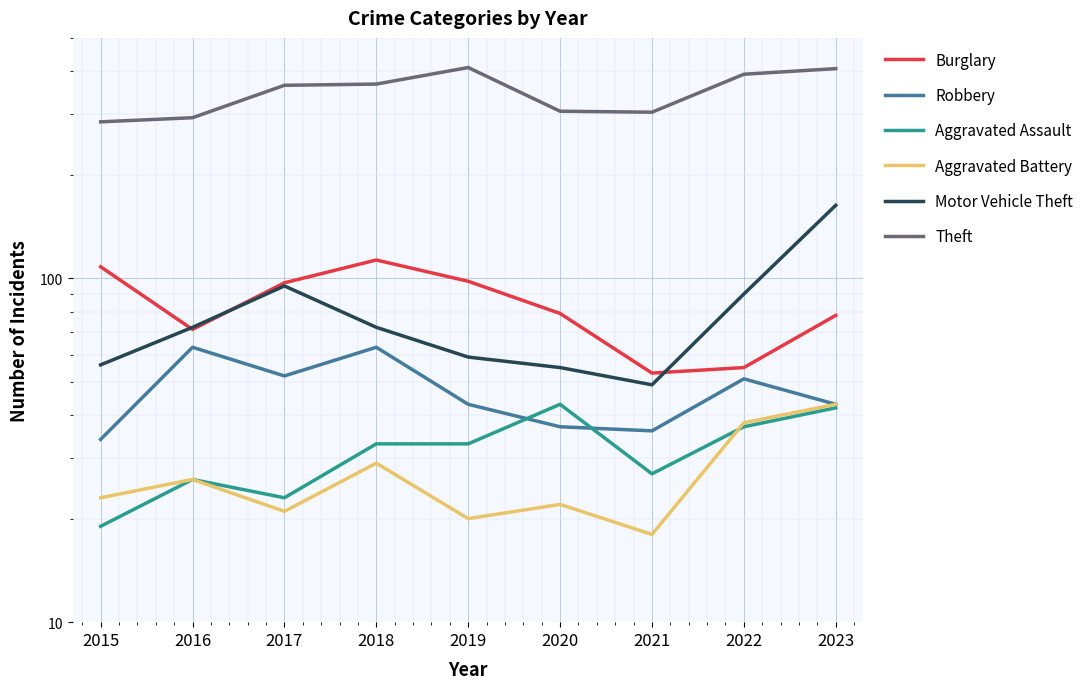

List the labels in order of Robbery value, largest first.

2016, 2018, 2017, 2022, 2019, 2023, 2020, 2021, 2015